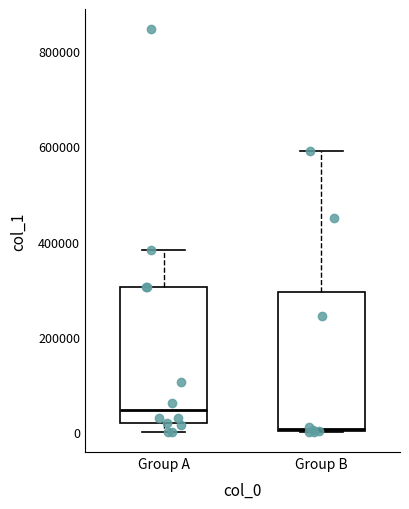

Reading left to right, transcribe this box plot: for each box, give where its median line is, the range the box spans, and where its two whiskers end, as read against the y-axis. The values are not printed on the chart, so give them approximately, as read against the axis.

Group A: median 40000, box 20000 to 300000, whiskers 0 to 380000
Group B: median 0, box 0 to 300000, whiskers 0 to 600000